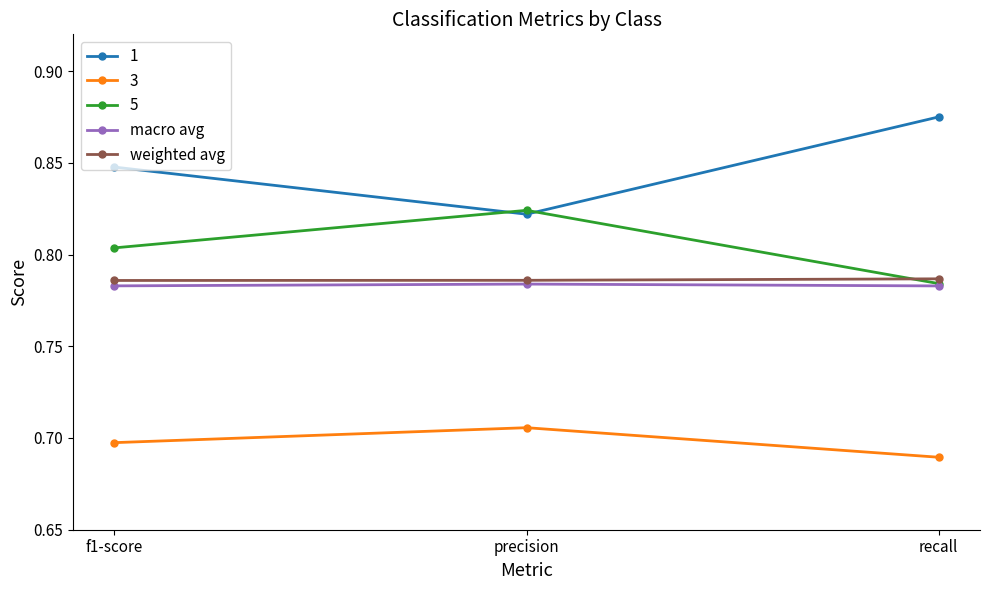

How many 1 values are between 0 and 1?

3